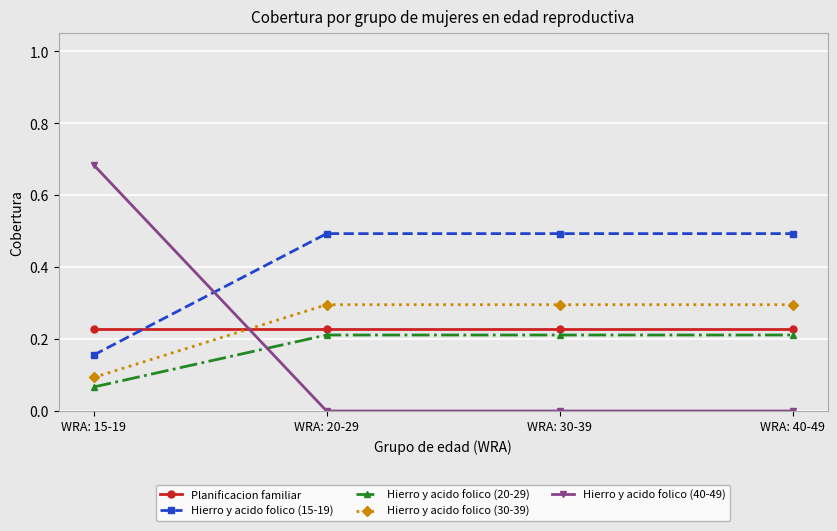

How many Hierro y acido folico (30-39) values are between 0 and 1?

4